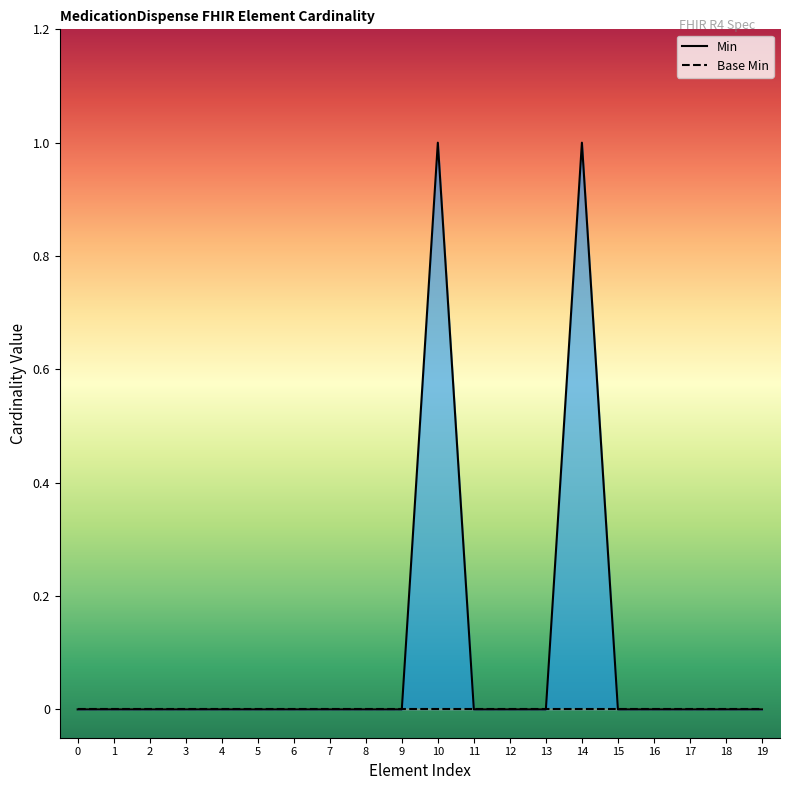

How many interior local peaks (higher than both neighbors) does the data have?

2